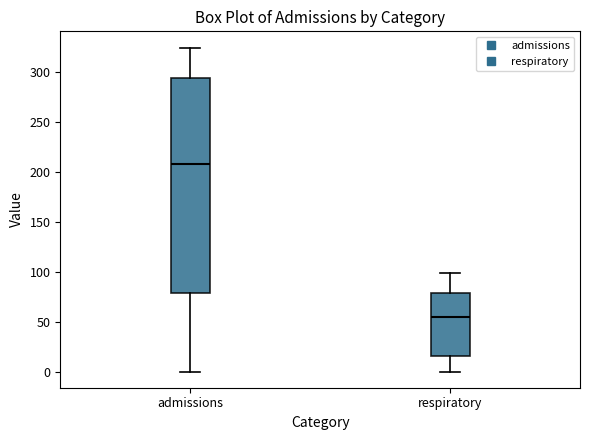

Comparing the boxes themselves (not the whiskers), which one is the tallest?

admissions